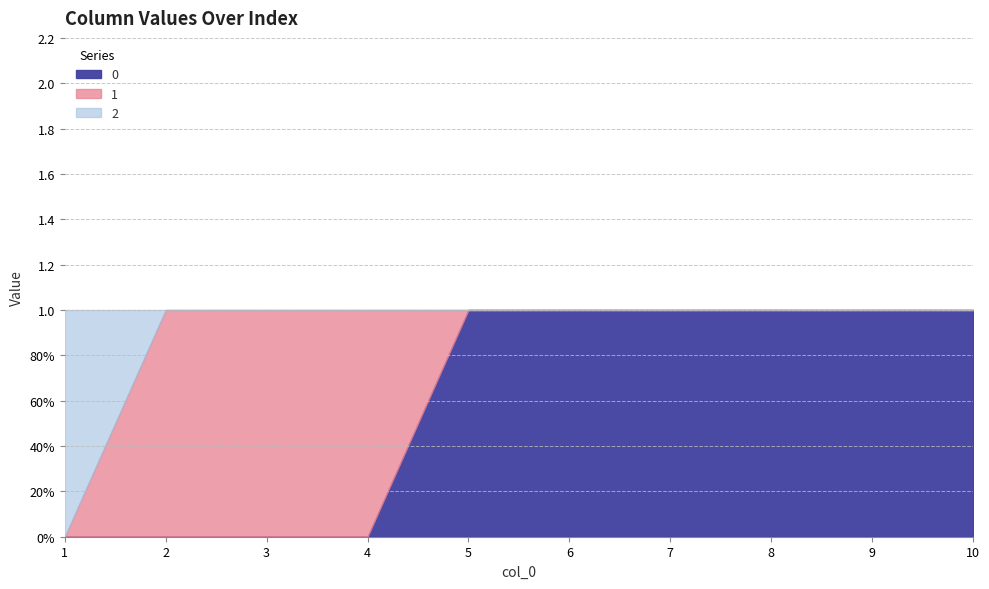

Which series has the largest range (max minus min)?

2